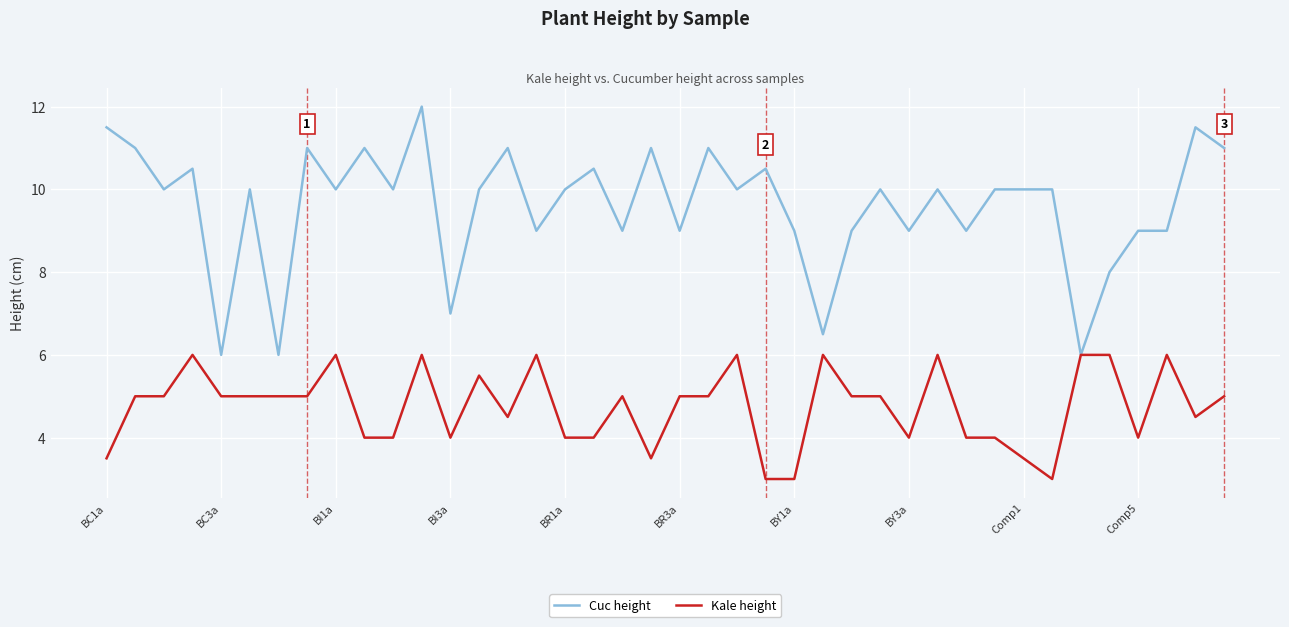

Which series has the largest total across all categories?

Cuc height